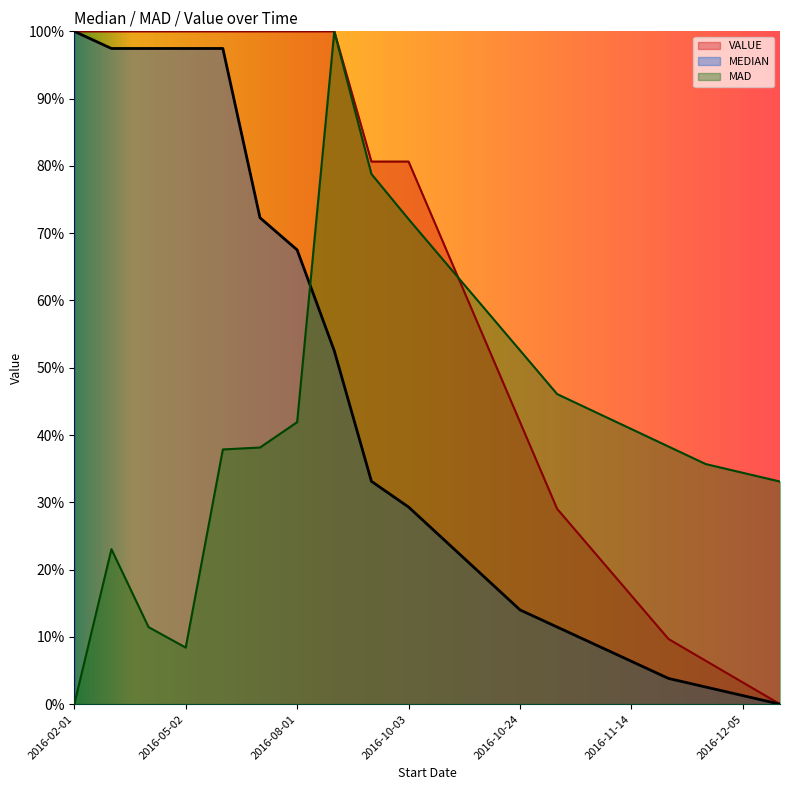

List the labels in order of MAD value, largest first.

2016-09-05, 2016-09-26, 2016-10-03, 2016-10-10, 2016-10-17, 2016-10-24, 2016-10-31, 2016-11-07, 2016-08-01, 2016-11-14, 2016-11-21, 2016-07-04, 2016-06-06, 2016-11-28, 2016-12-05, 2016-12-12, 2016-03-07, 2016-04-04, 2016-05-02, 2016-02-01